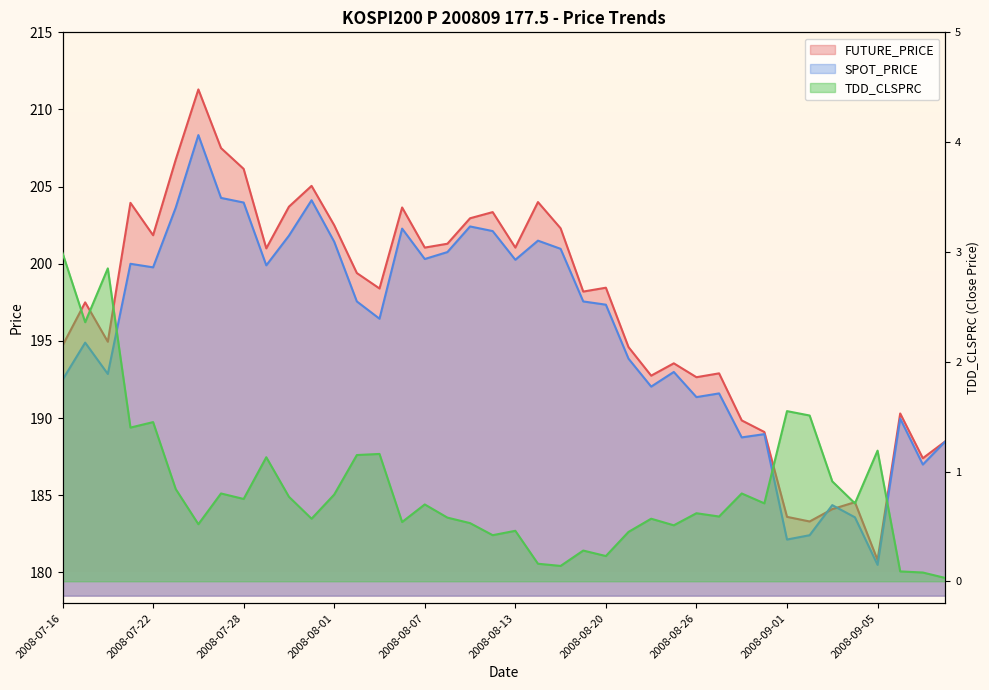

What is the greatest value displayed?

211.3